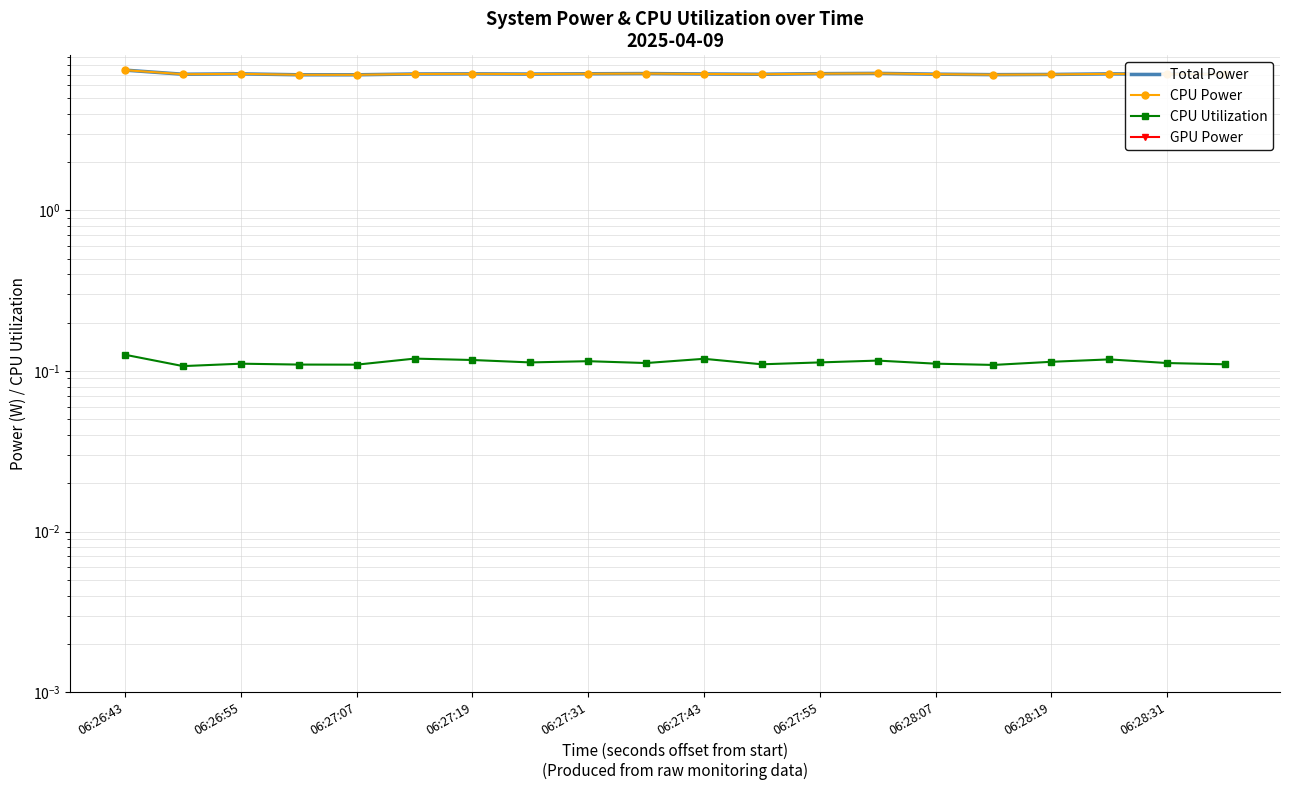

Which series has the largest total across all categories?

Total Power